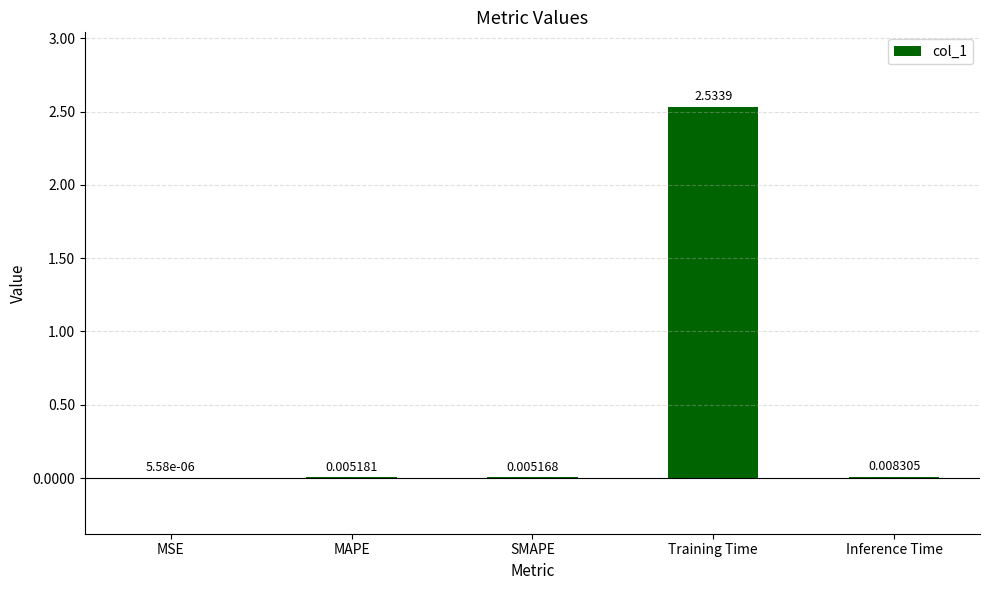

Which category has the highest value across all series?

Training Time